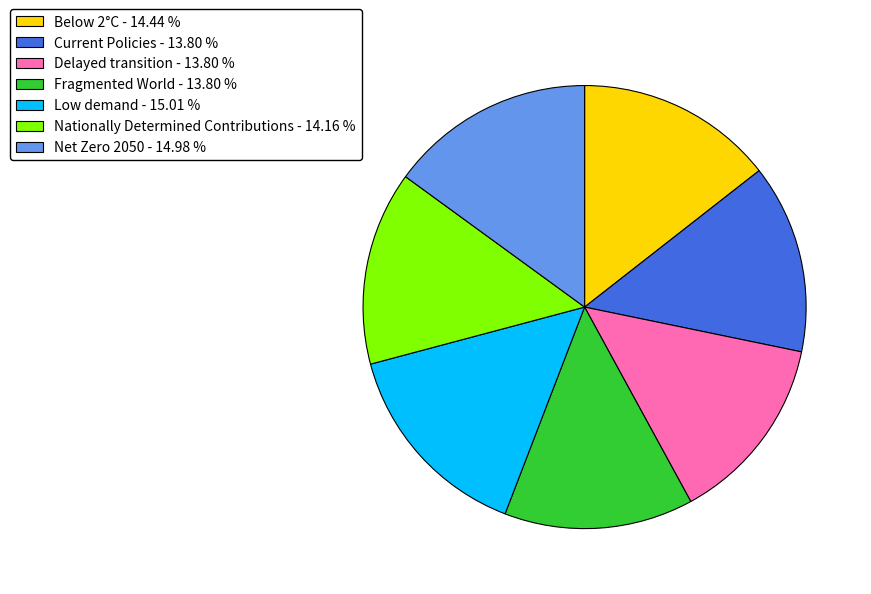

Does Current Policies account for over 50% of the chart?

No